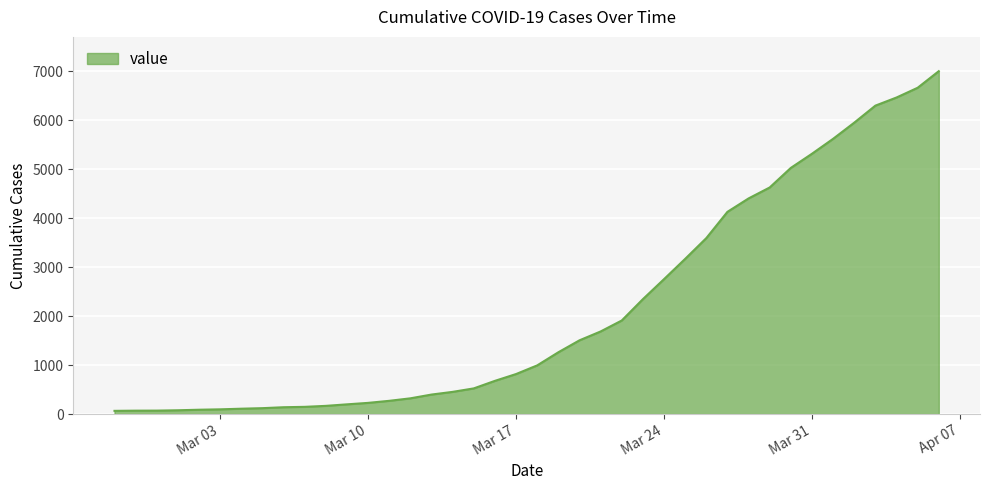

The value at Mar 31 is 7990. True or false?

False